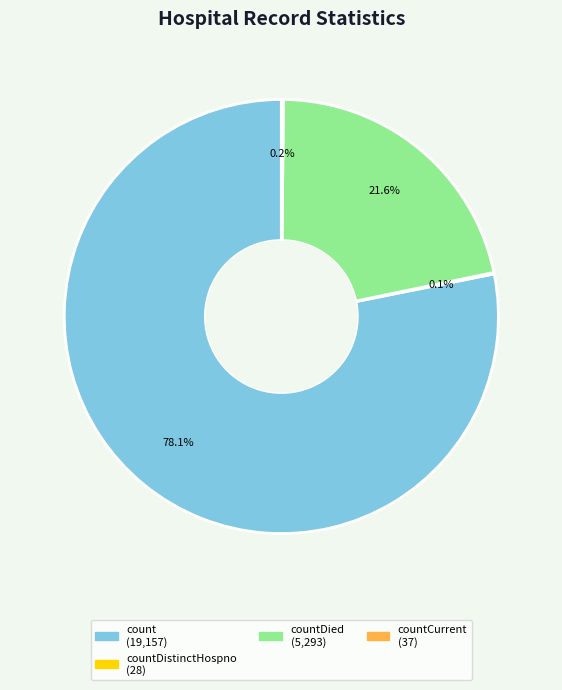

Is there any slice that represents more than half of the pie?

Yes